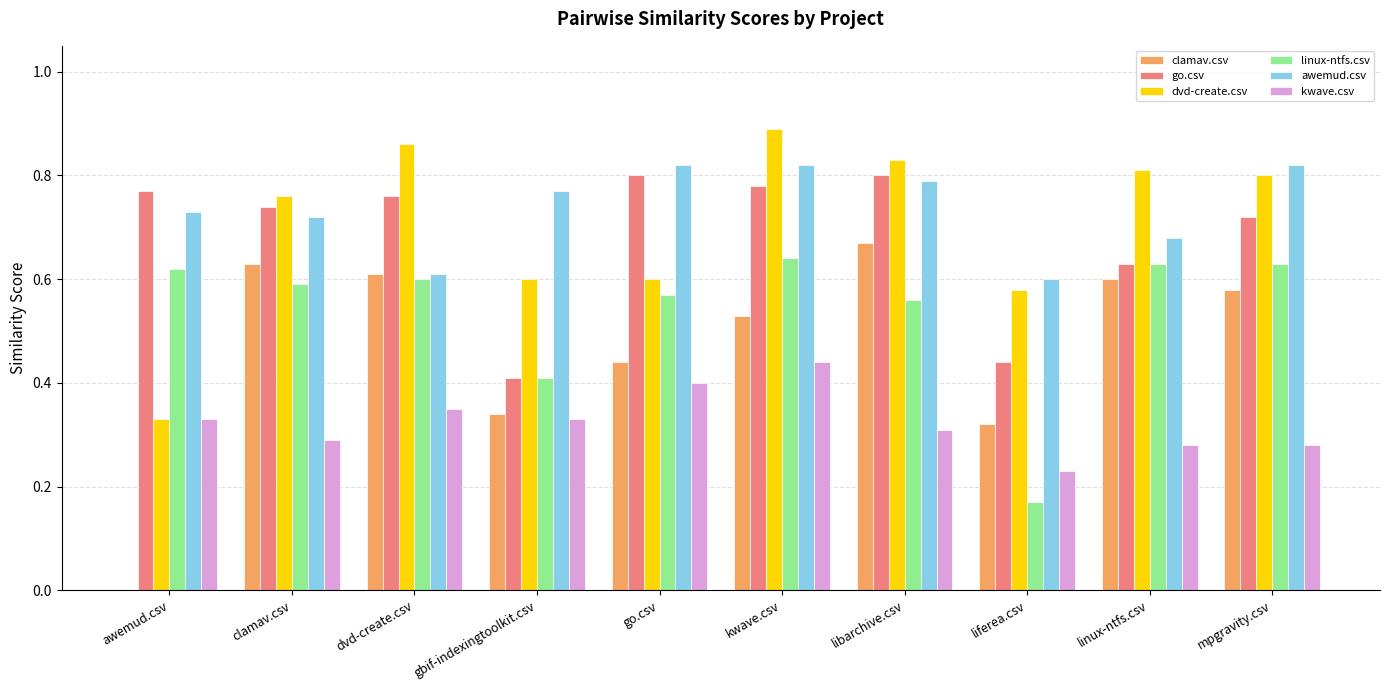

At which label does dvd-create.csv reach its peak?

kwave.csv